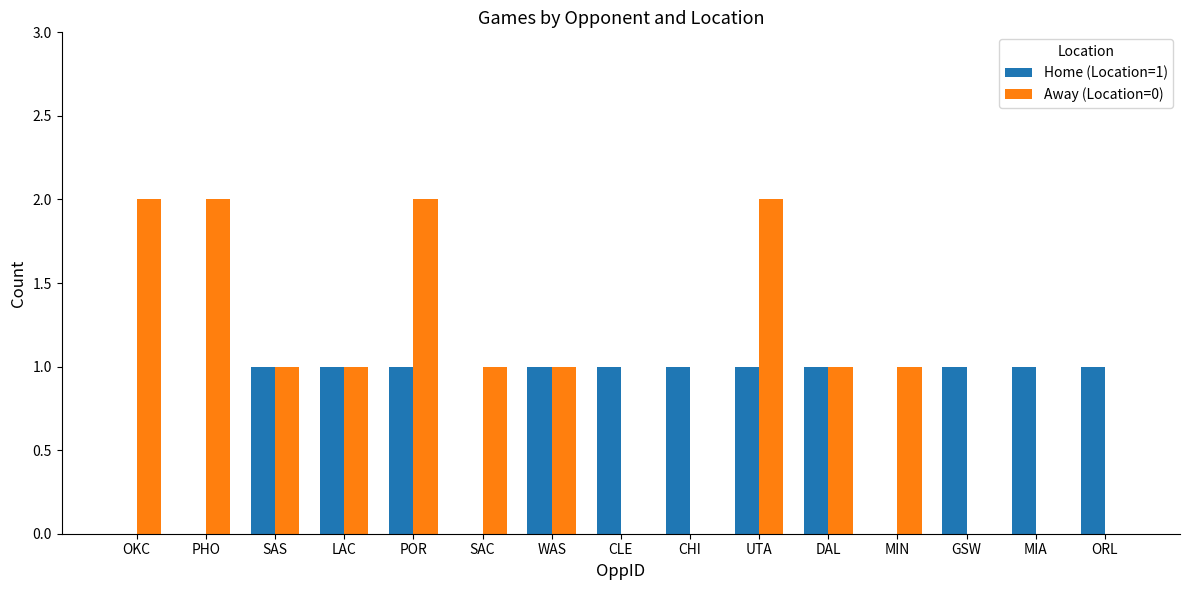

Between CLE and UTA, which series saw the biggest shift?

Away (Location=0)